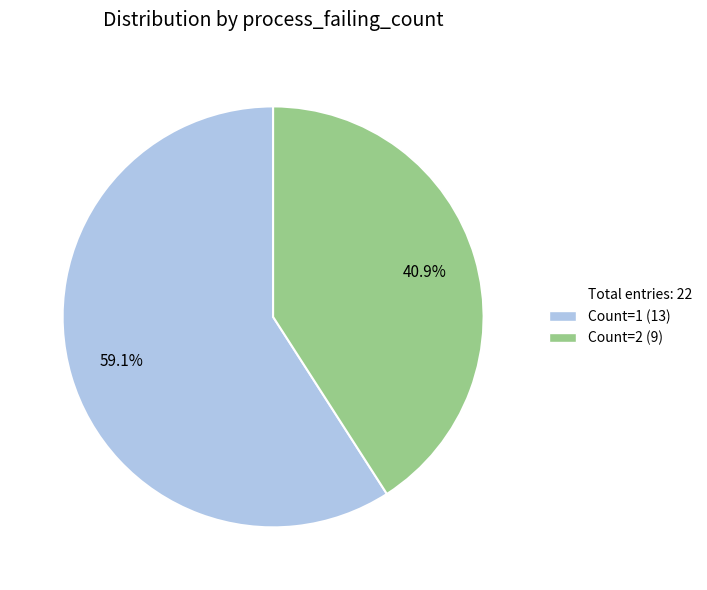

Is there a majority slice in this chart?

Yes